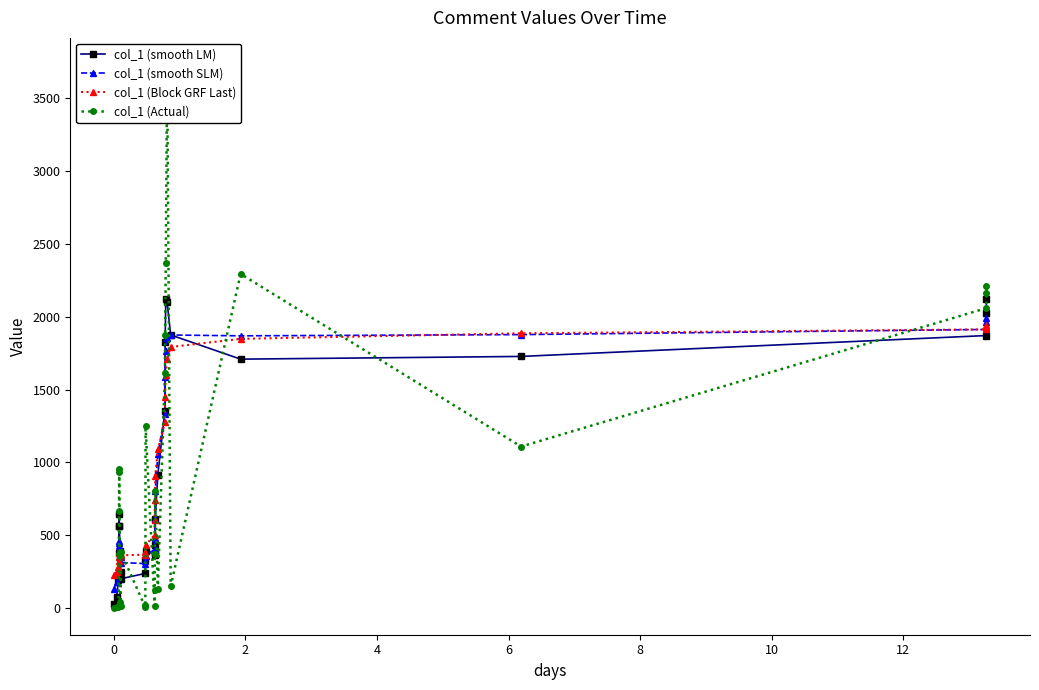

After their last crossing, which series has the higher values: col_1 (Actual) or col_1 (smooth SLM)?

col_1 (Actual)